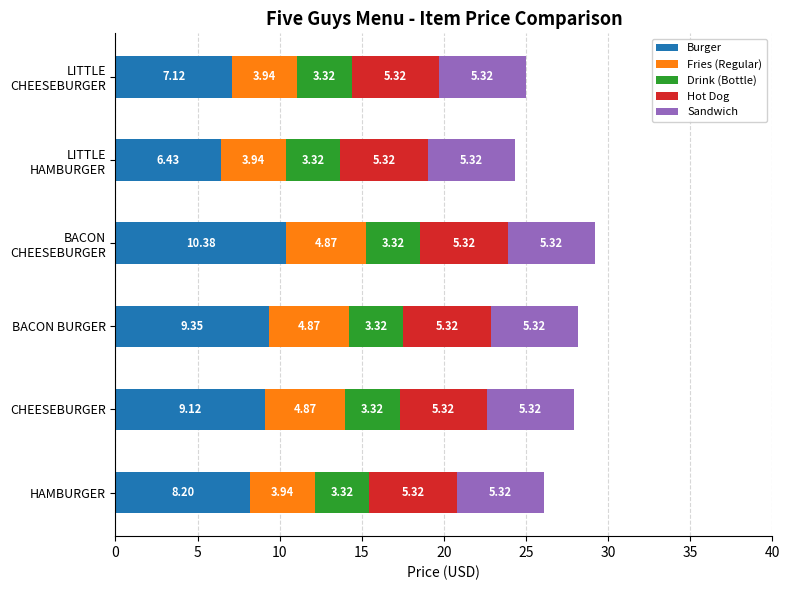

Which category has the lowest value in the Burger series?

LITTLE
HAMBURGER